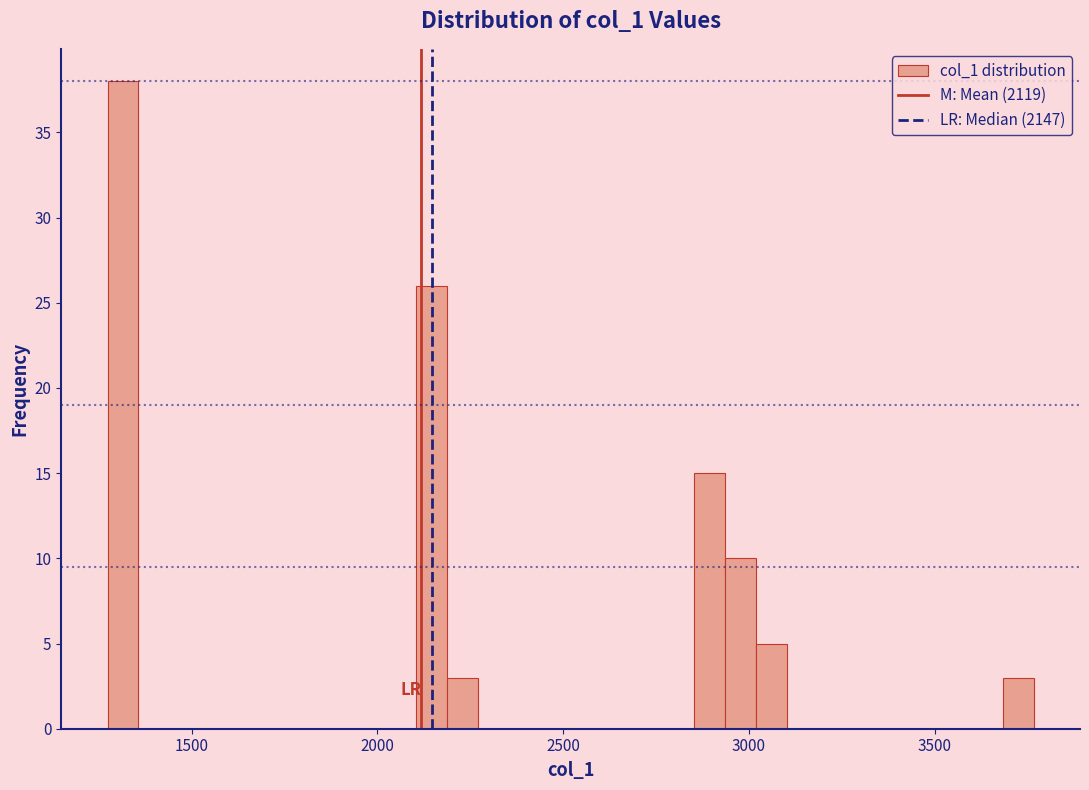

Around what value on the x-axis is the tallest bar? Give the approximate position of its centre, as read against the axis.

1300